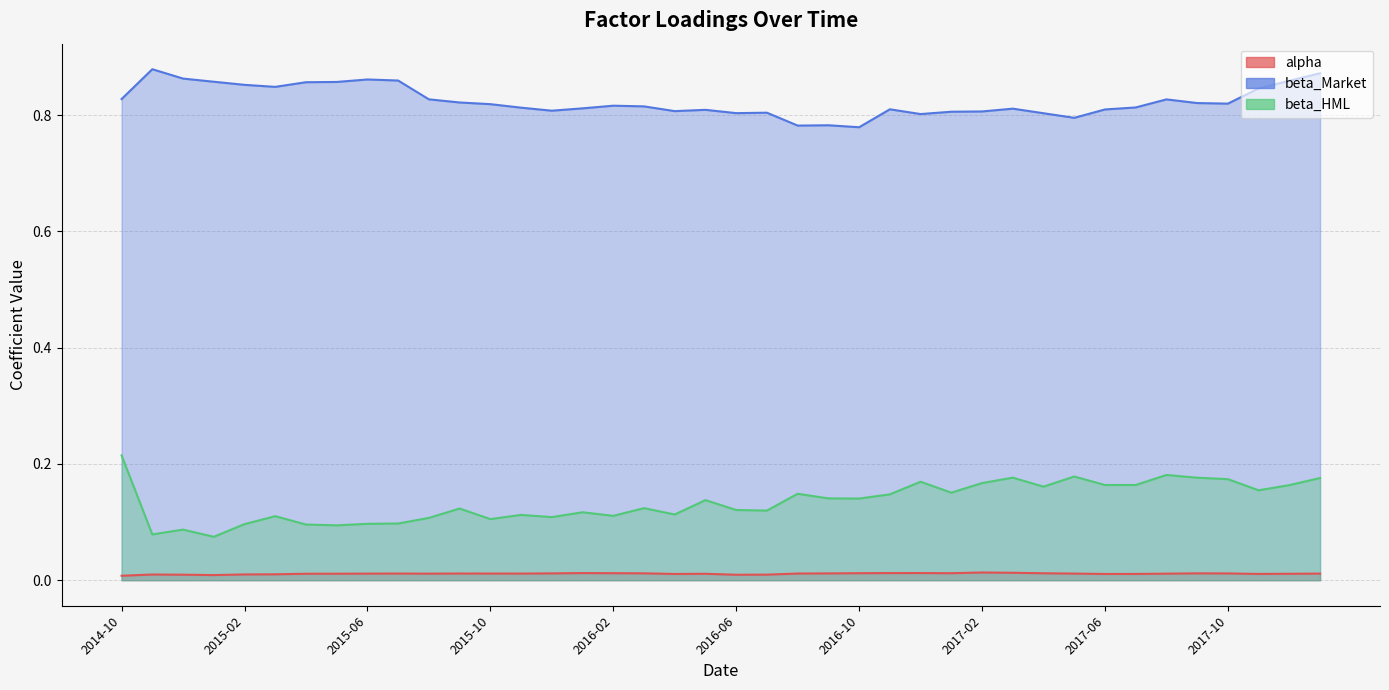

True or false: beta_HML has more than 2 points higher than both neighbors.

True